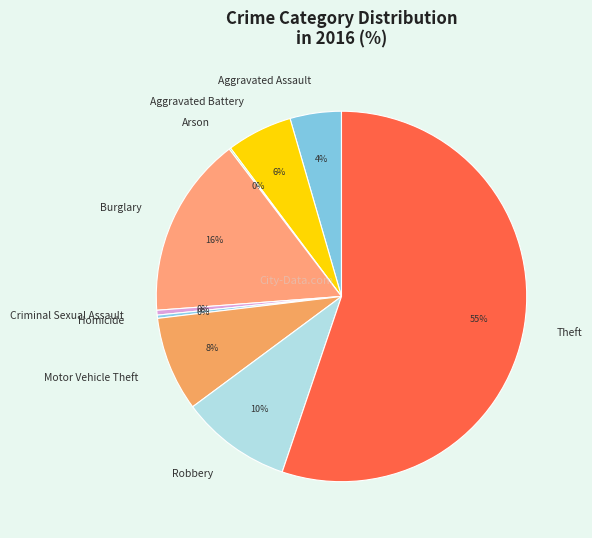

Is the sum of Criminal Sexual Assault and Theft greater than half?

Yes